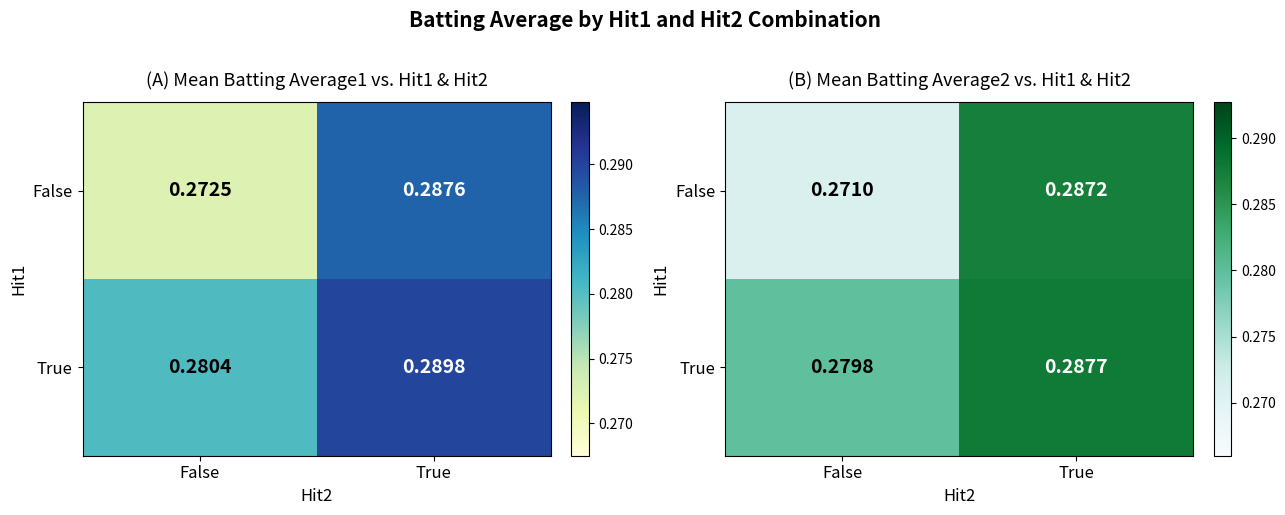

Read the False value at False.

0.3